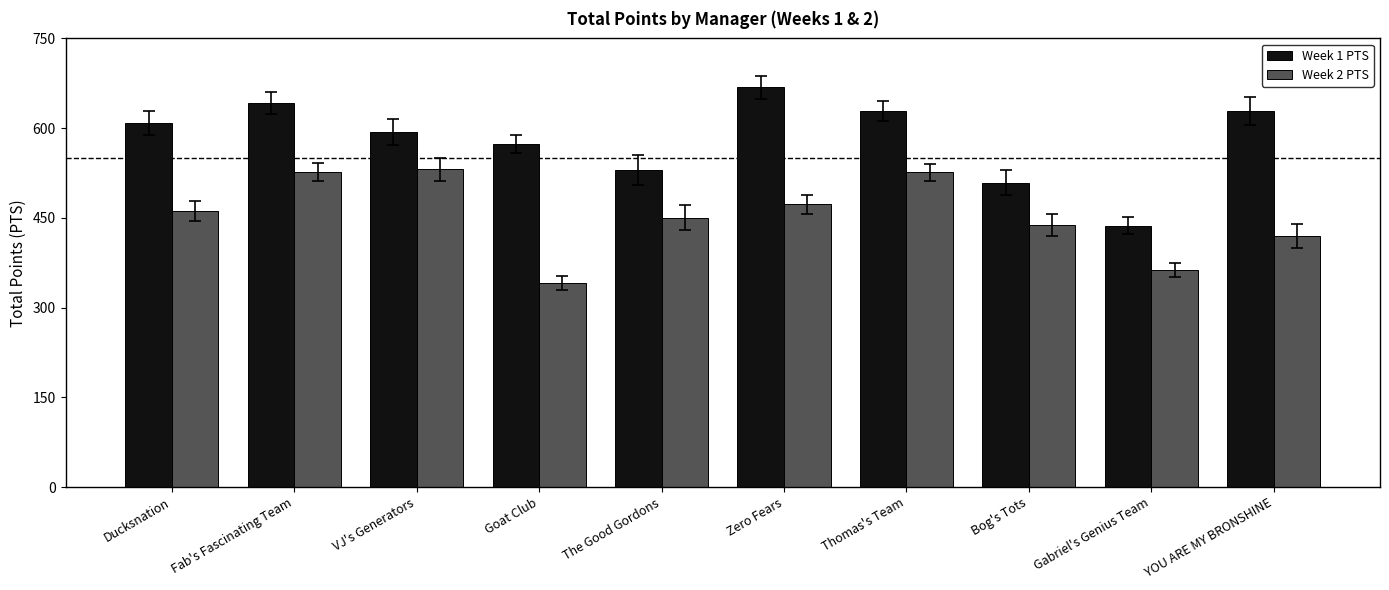

What is the smallest value displayed?

341